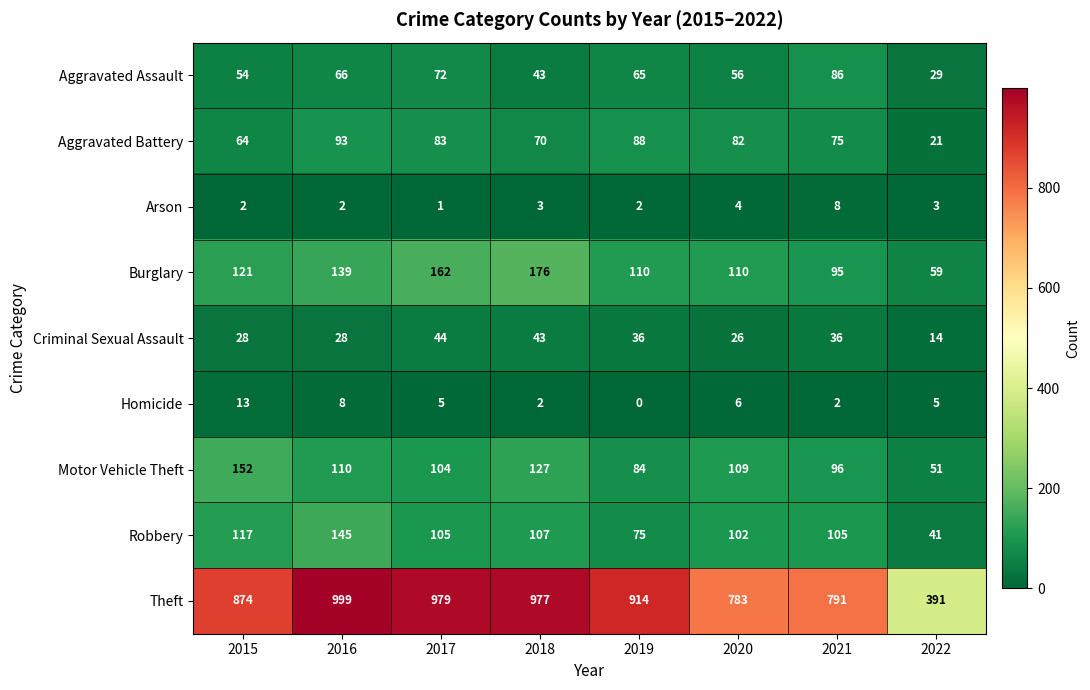

Is it true that Motor Vehicle Theft equals 51 at 2022?

True